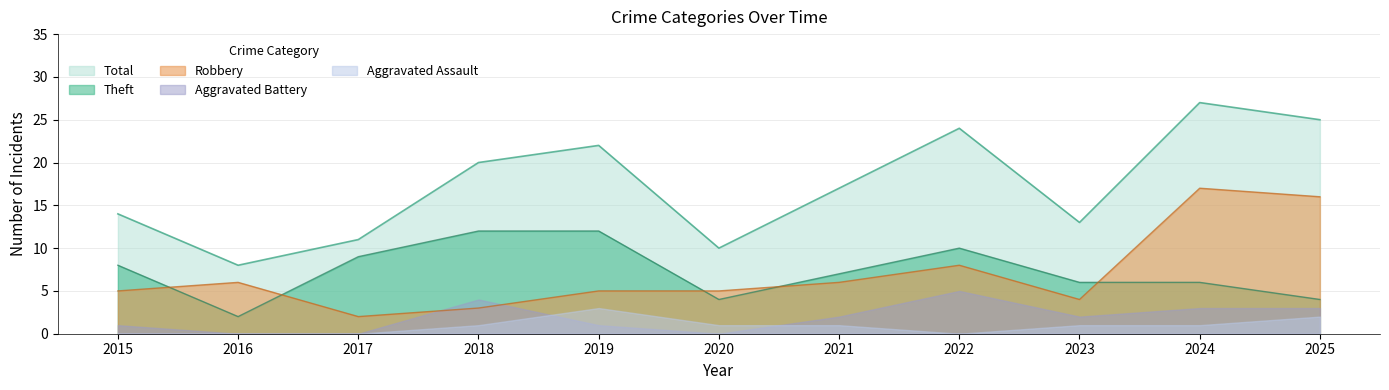

True or false: Robbery and Theft cross at least once.

True